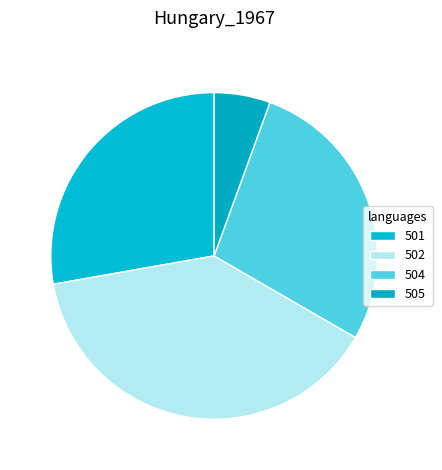

Is it true that 505 is 1% of the pie?

False